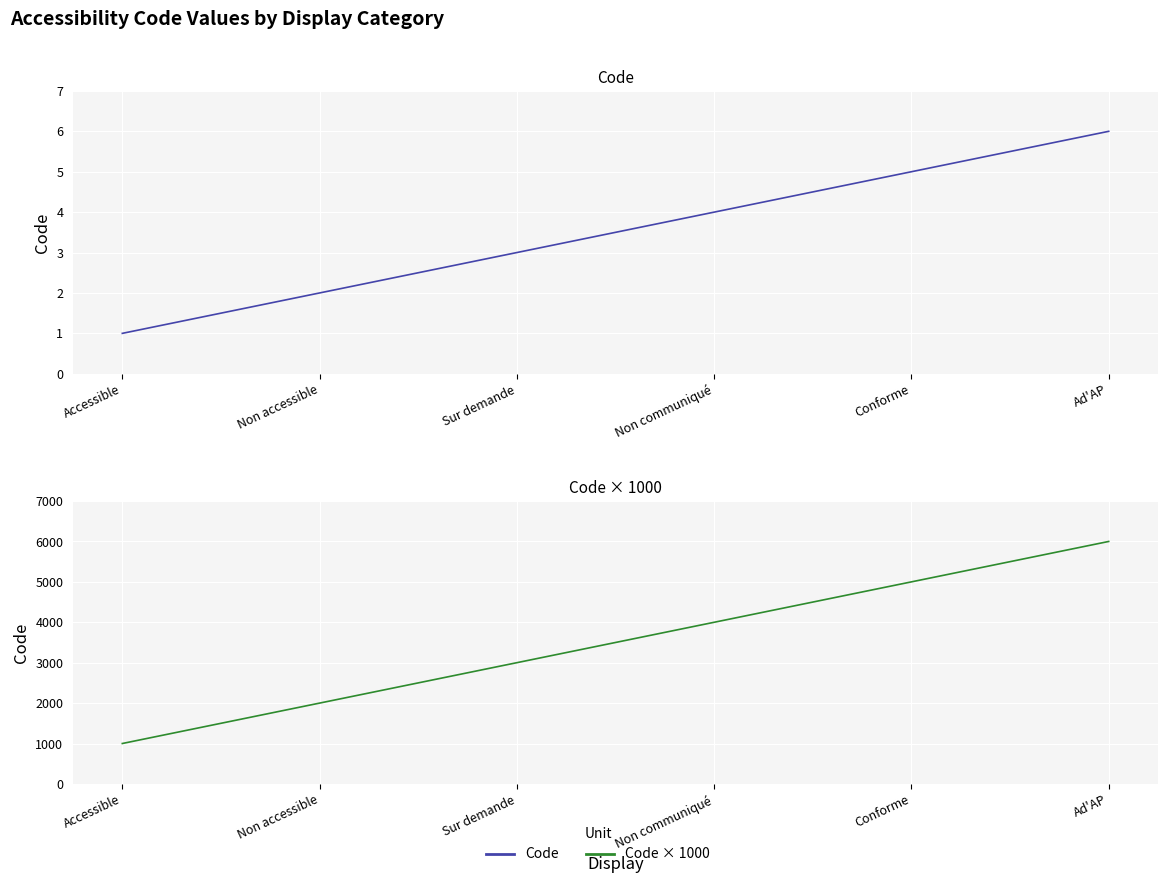

The value of Code × 1000 (bottom) at Sur demande is 4704. True or false?

False